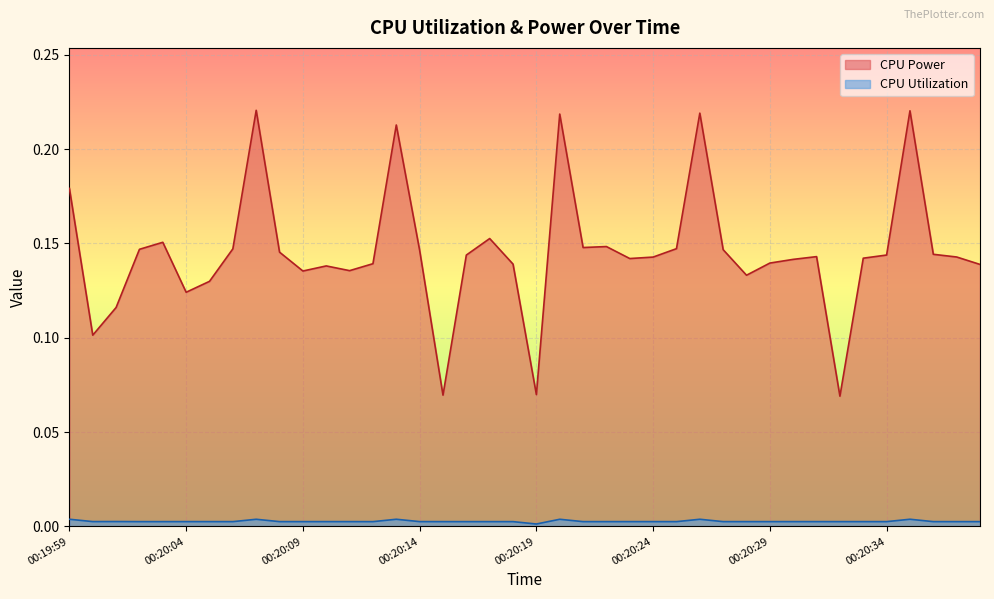

True or false: CPU Utilization has a value of 0.0 at 00:20:22.

False